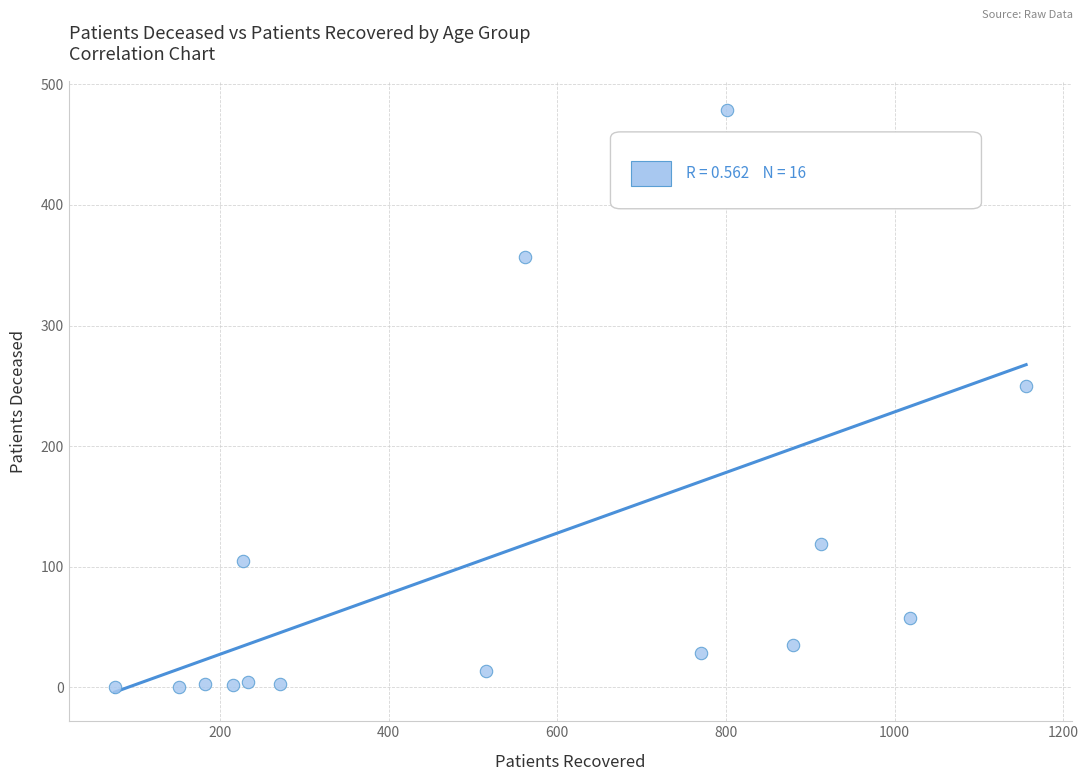

What is the range of X values (max minus min)?

1081